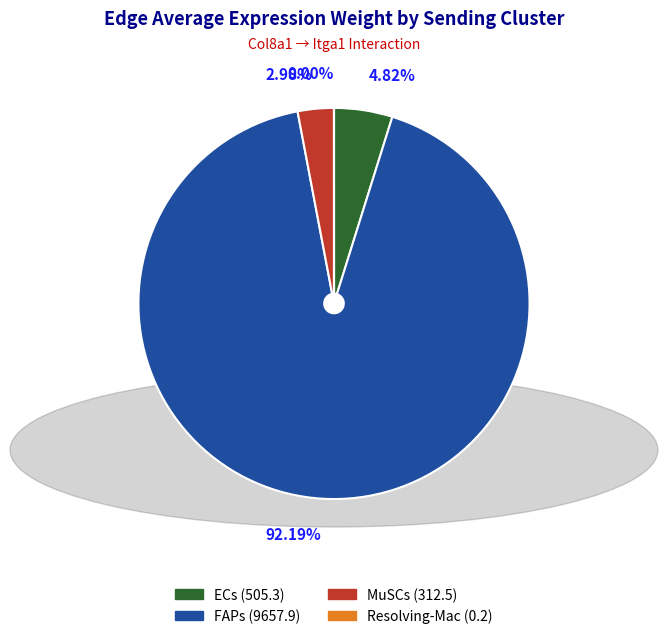

What is the largest slice in the pie chart?

FAPs